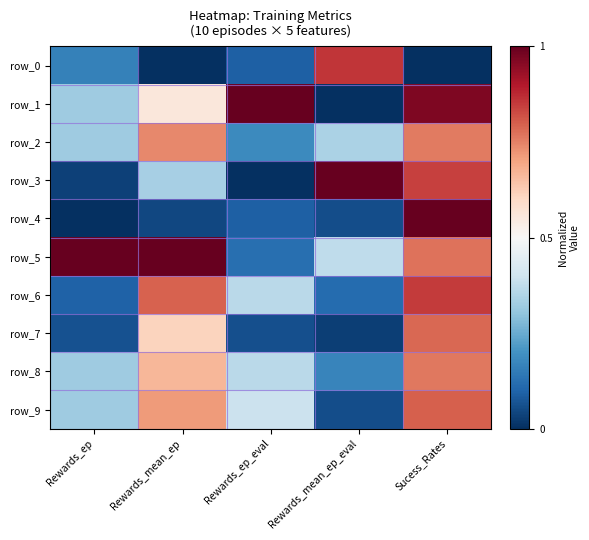

What is the approximate value of row_5 at Rewards_mean_ep?

1.0